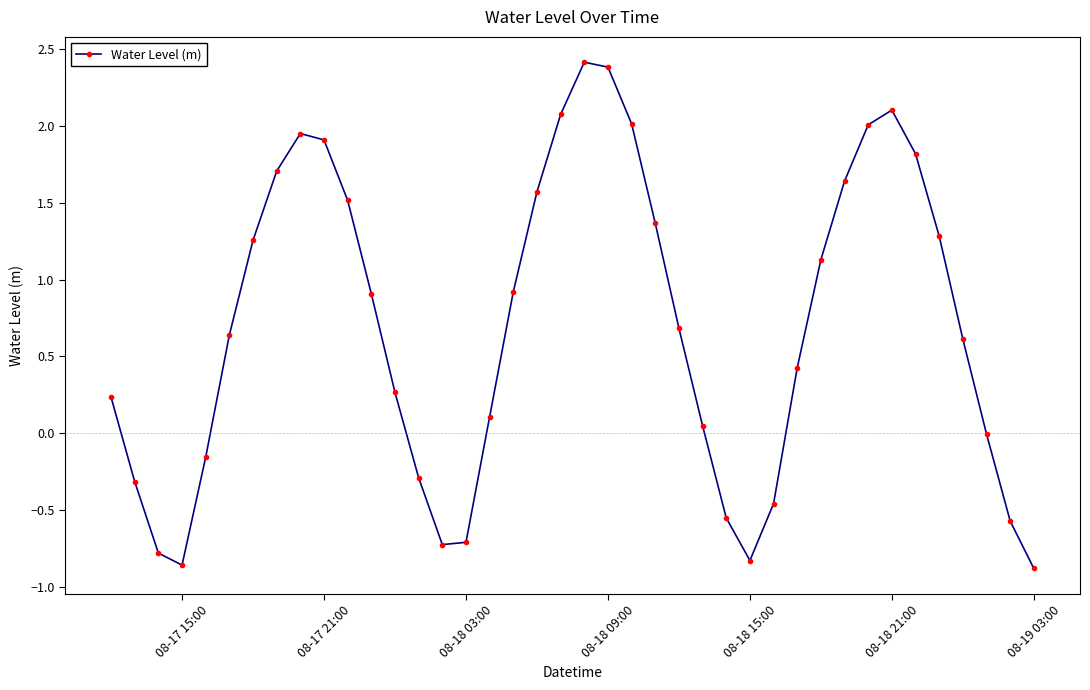

What is the sum of all values?

27.9